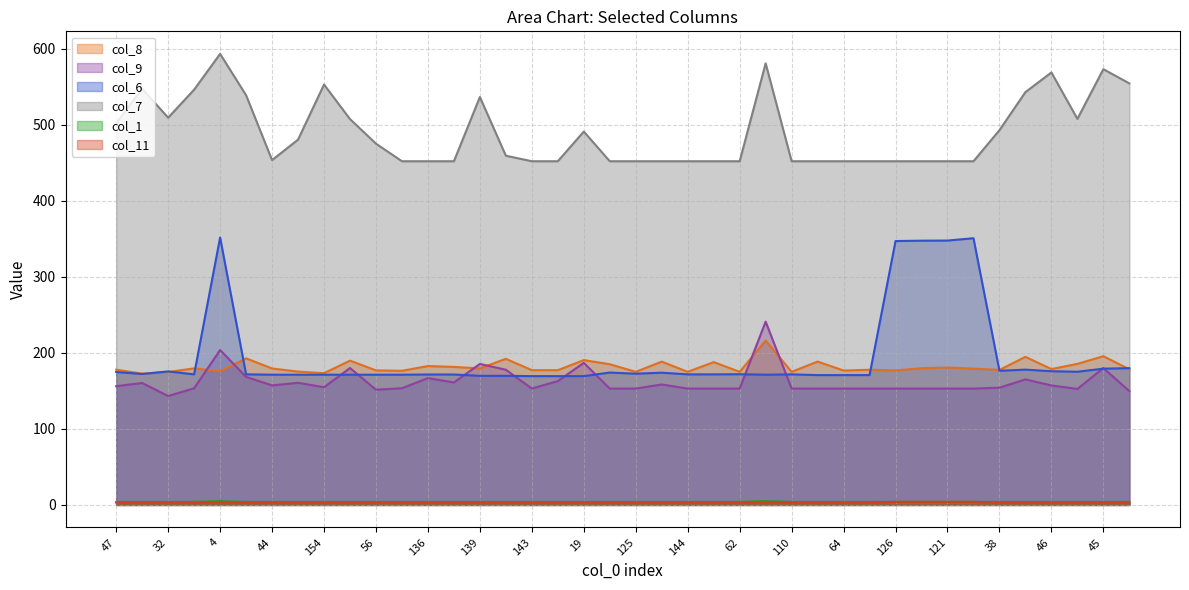

What are all the series names shown in the legend?

col_8, col_9, col_6, col_7, col_1, col_11